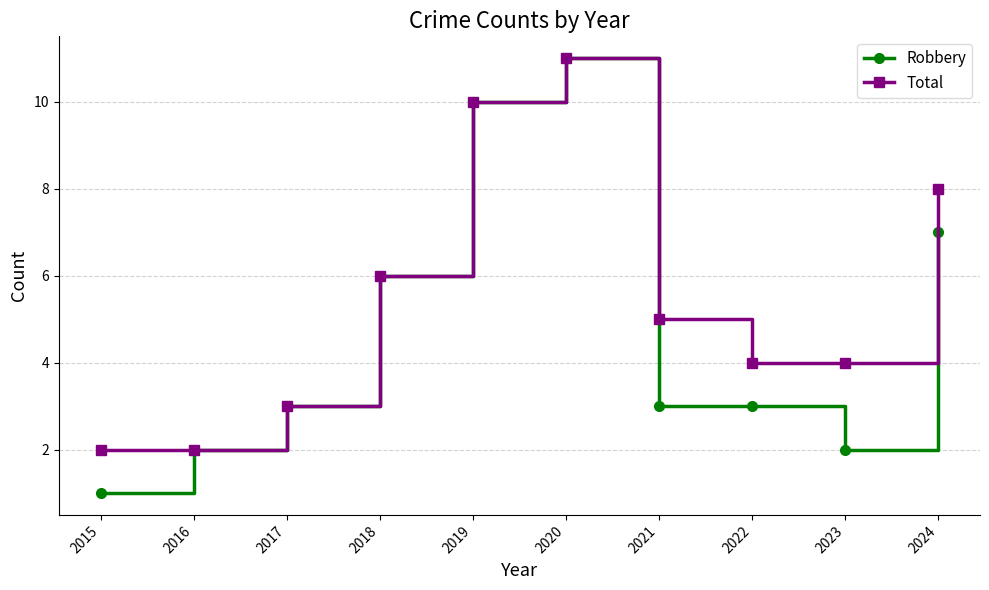

What is the sum of all Robbery values?

48